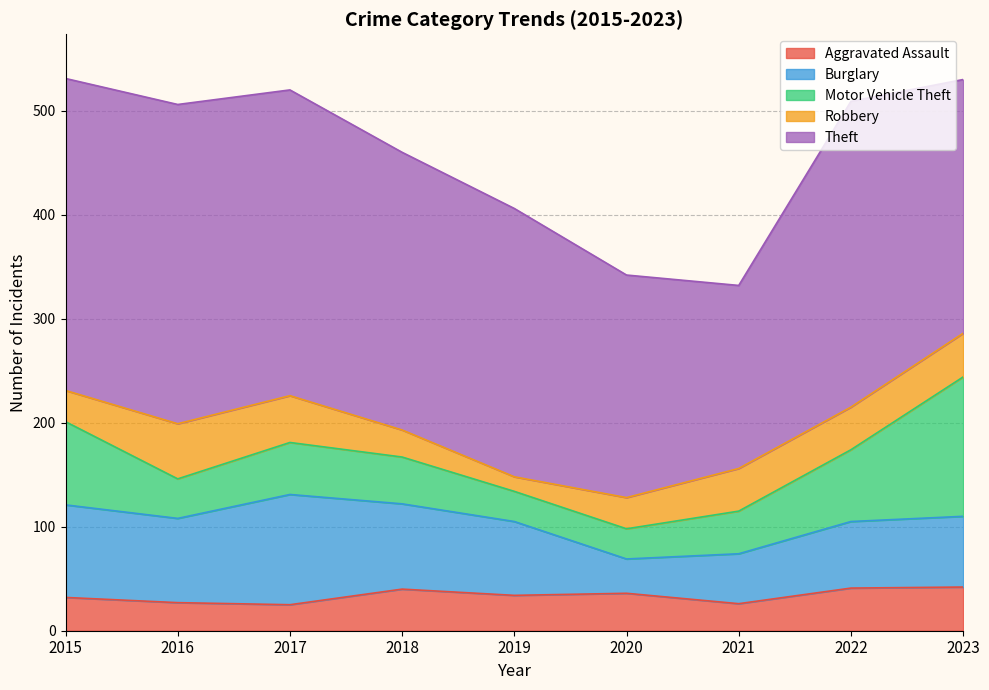

Where is the first local minimum for Burglary?

2016